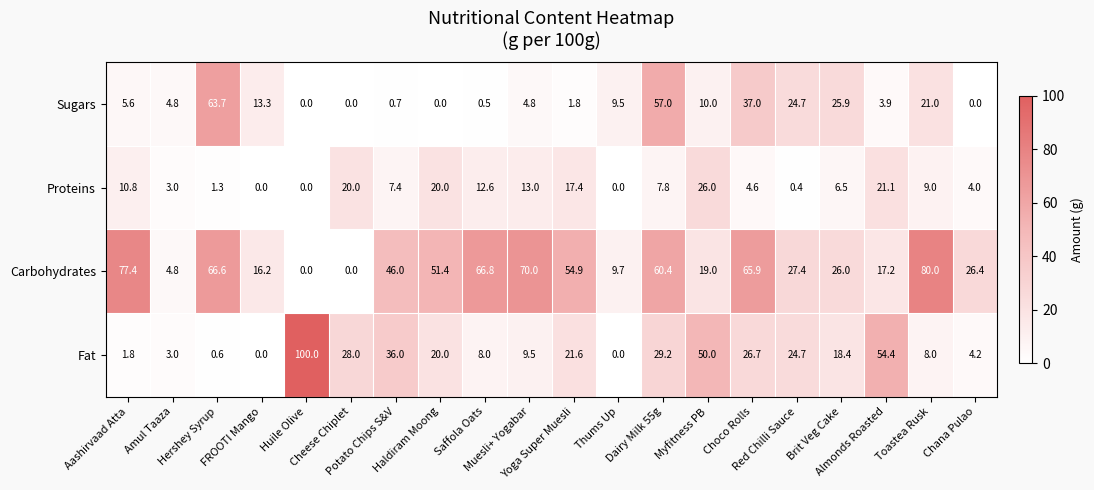

Which series has the largest total across all categories?

Carbohydrates